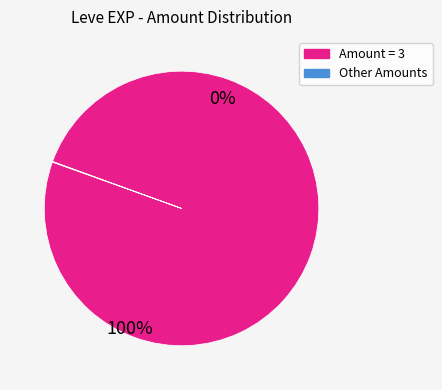

Which slice represents more than half of the pie?

Amount = 3